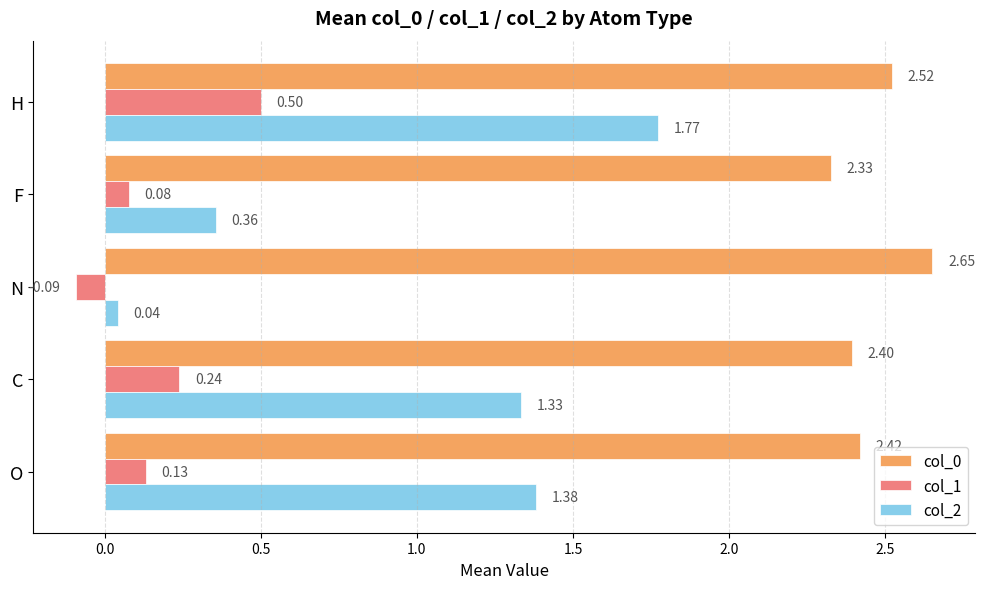

Which series has the largest range (max minus min)?

col_2